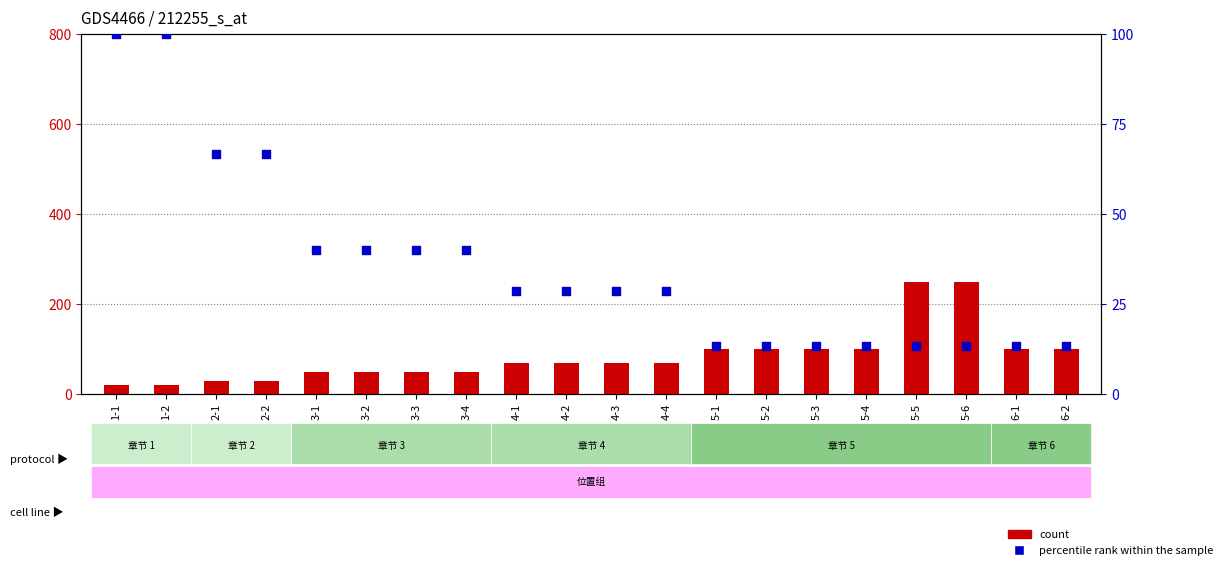

Which series reaches the minimum Y coordinate?

percentile rank within the sample